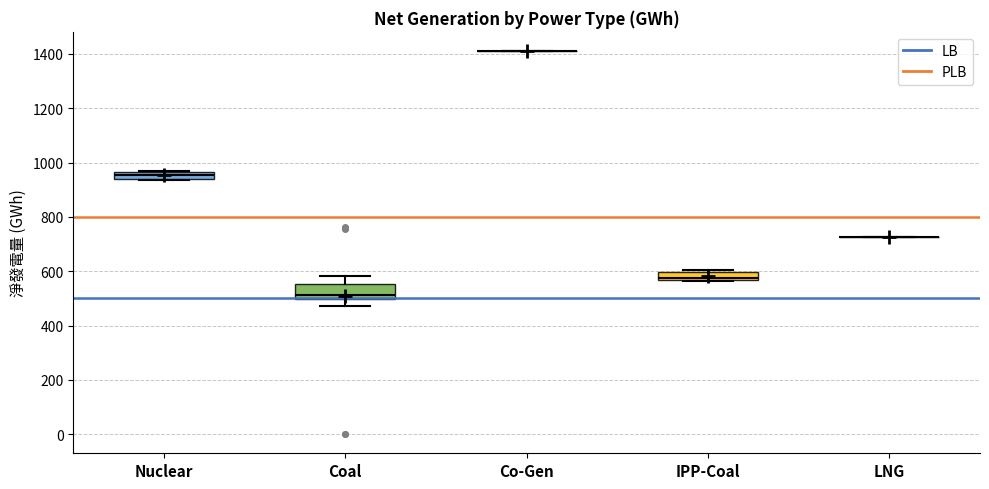

Where is the lower edge of the box for Nuclear on the y-axis? The values are not printed on the chart, so give them approximately, as read against the axis.

940